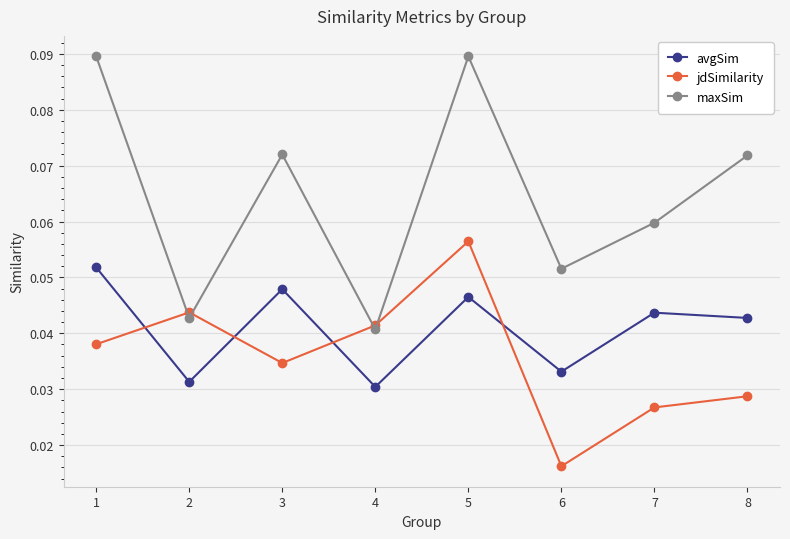

Which category has the lowest value in the maxSim series?

4